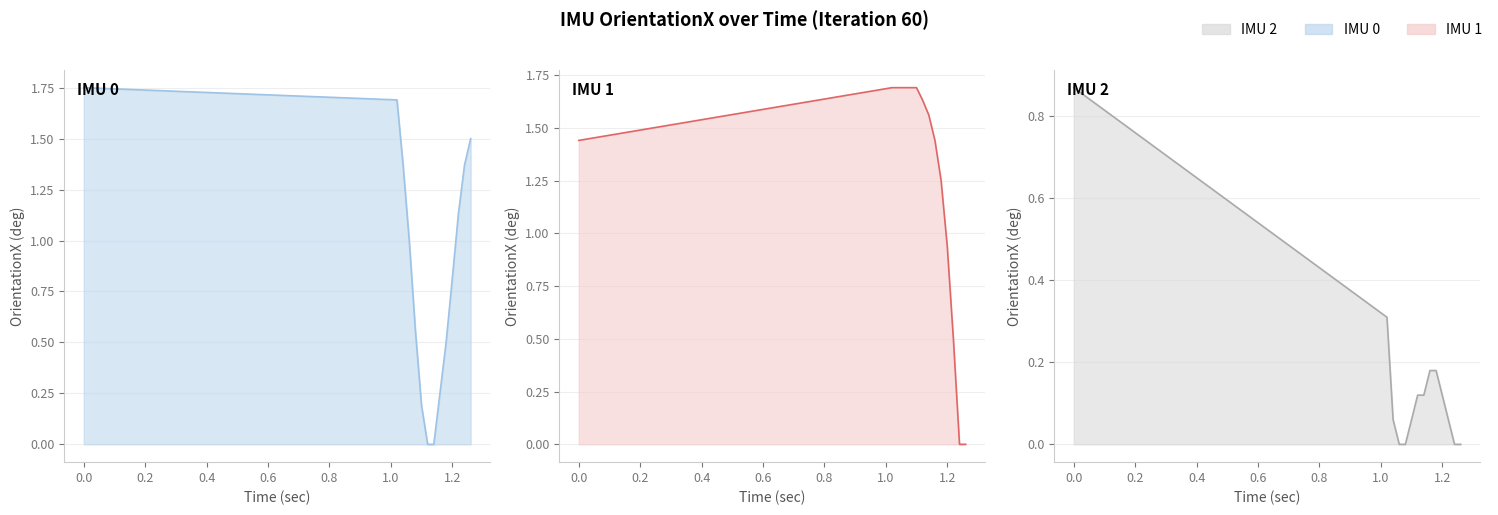

Read the IMU 1 - OrientationX value at 0.0.

1.4